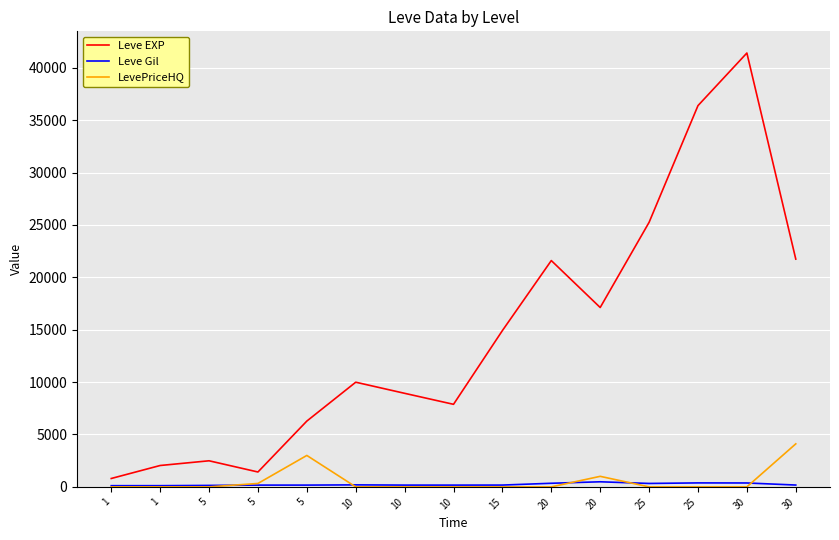

What is the value of the Leve EXP point at the 3rd from the left?

2490